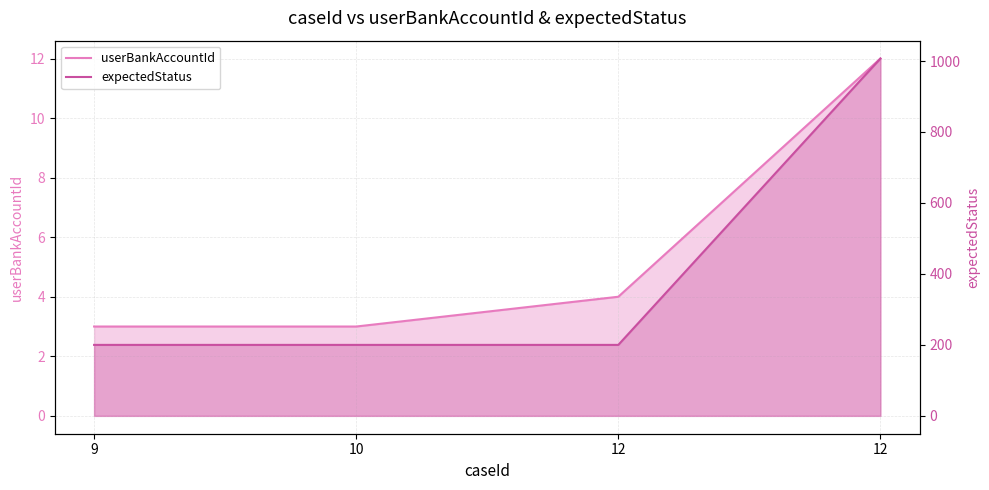

Which series has the widest spread of values?

expectedStatus